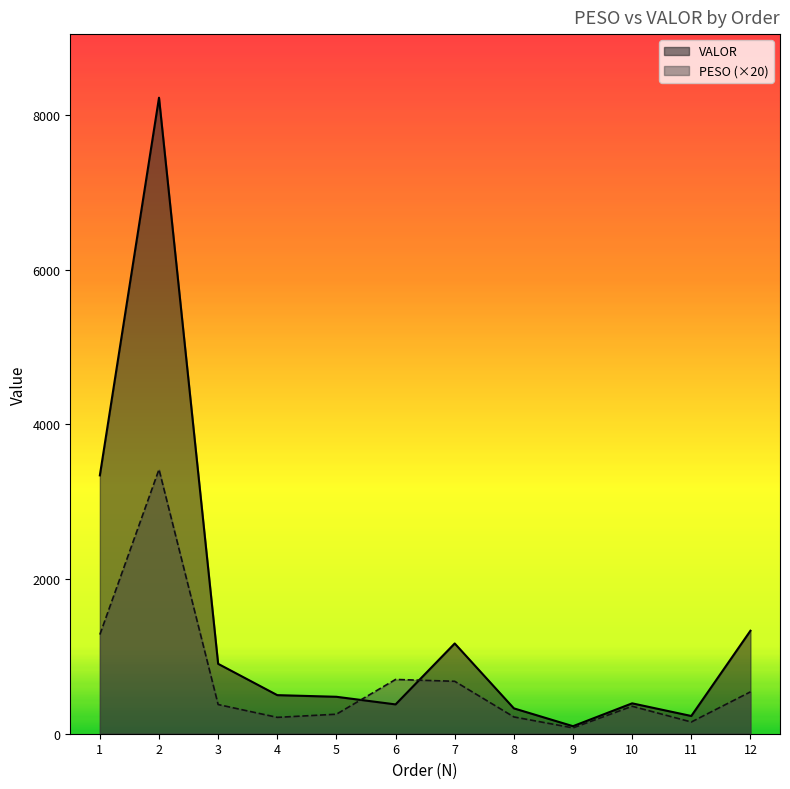

Between 8 and 12, which series saw the biggest shift?

VALOR